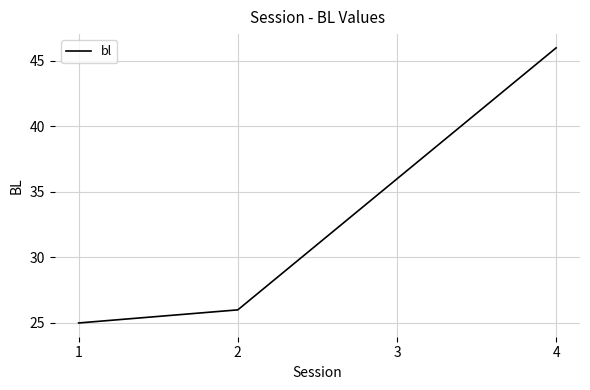

At which label is the value closest to 35?

3